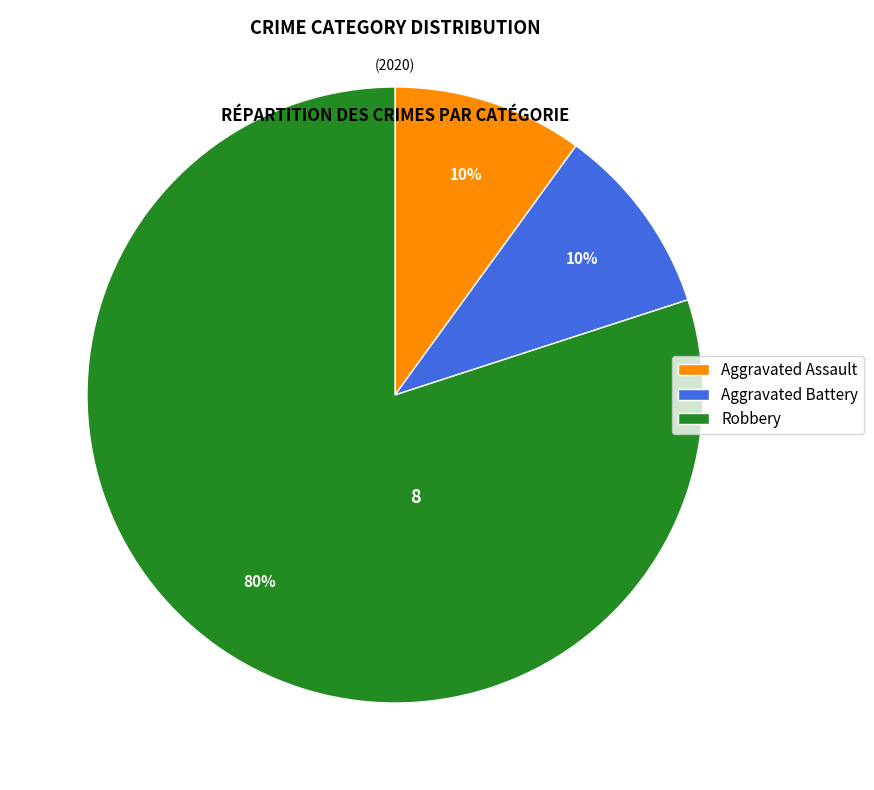

What percentage is the Aggravated Battery slice, to the nearest percent?

10%